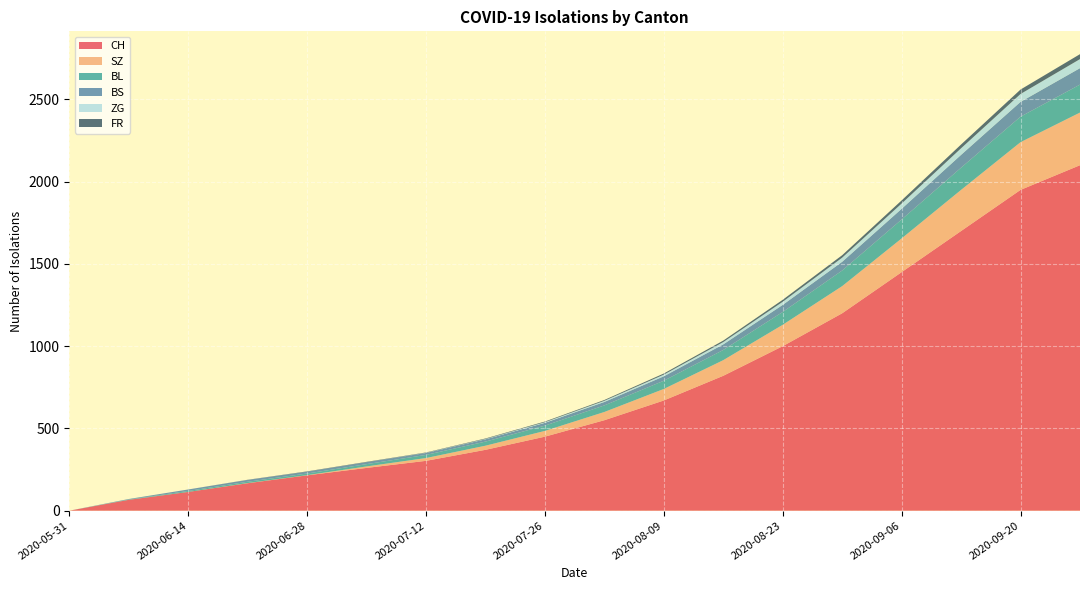

Reading left to right, list all the values displayed in this chart.

CH: 0	66	114	167	215	260	303	370	450	550	670	820	1000	1200	1450	1700	1950	2100
SZ: 0	0	0	1	1	9	17	25	35	50	70	95	130	165	205	250	290	320
BL: 0	2	6	8	10	14	19	25	32	40	50	62	78	95	115	135	155	170
BS: 0	3	9	11	11	12	12	14	17	21	27	34	43	53	65	78	90	100
ZG: 0	0	0	0	0	0	1	2	4	7	10	14	19	25	32	40	48	55
FR: 0	0	0	1	2	2	2	3	4	5	7	9	12	15	19	23	27	30